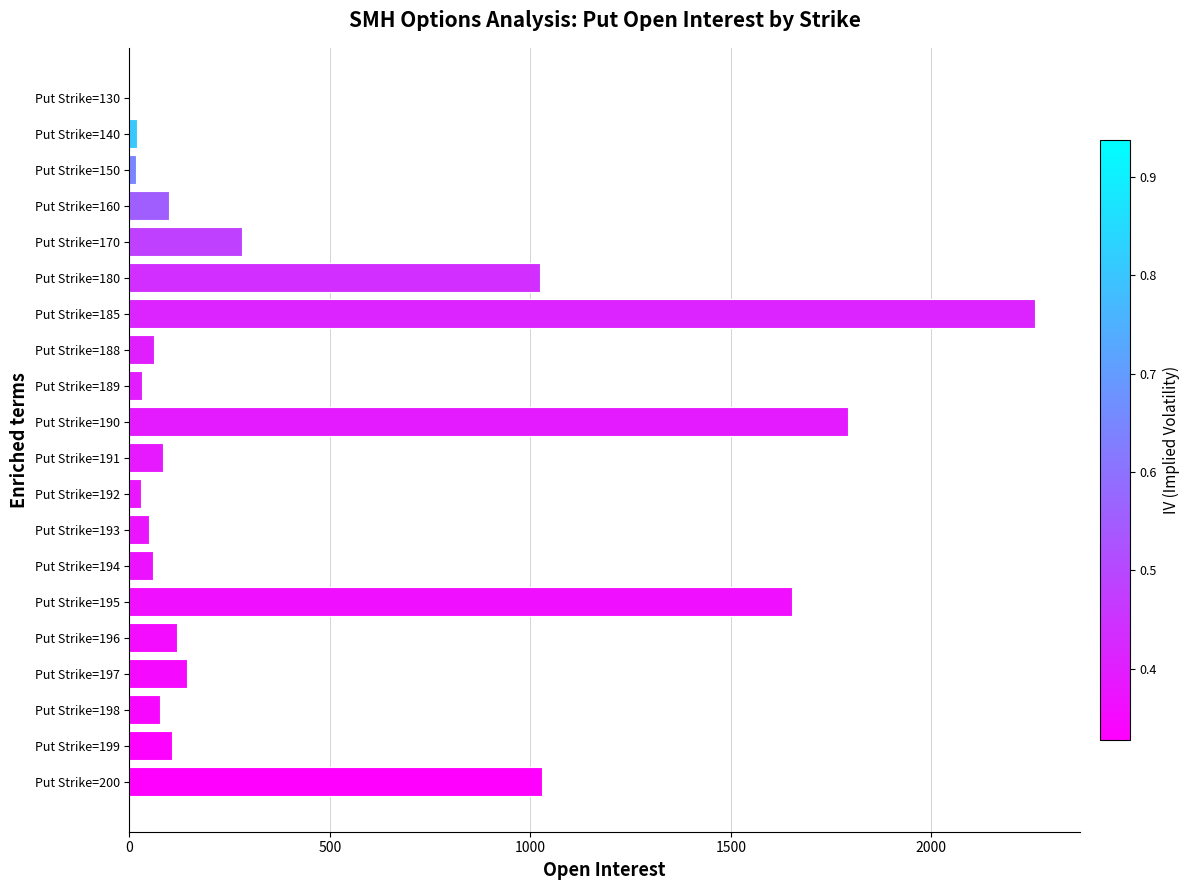

Approximately how many times larger is the value at Put Strike=190 compared to Put Strike=188?

28.9